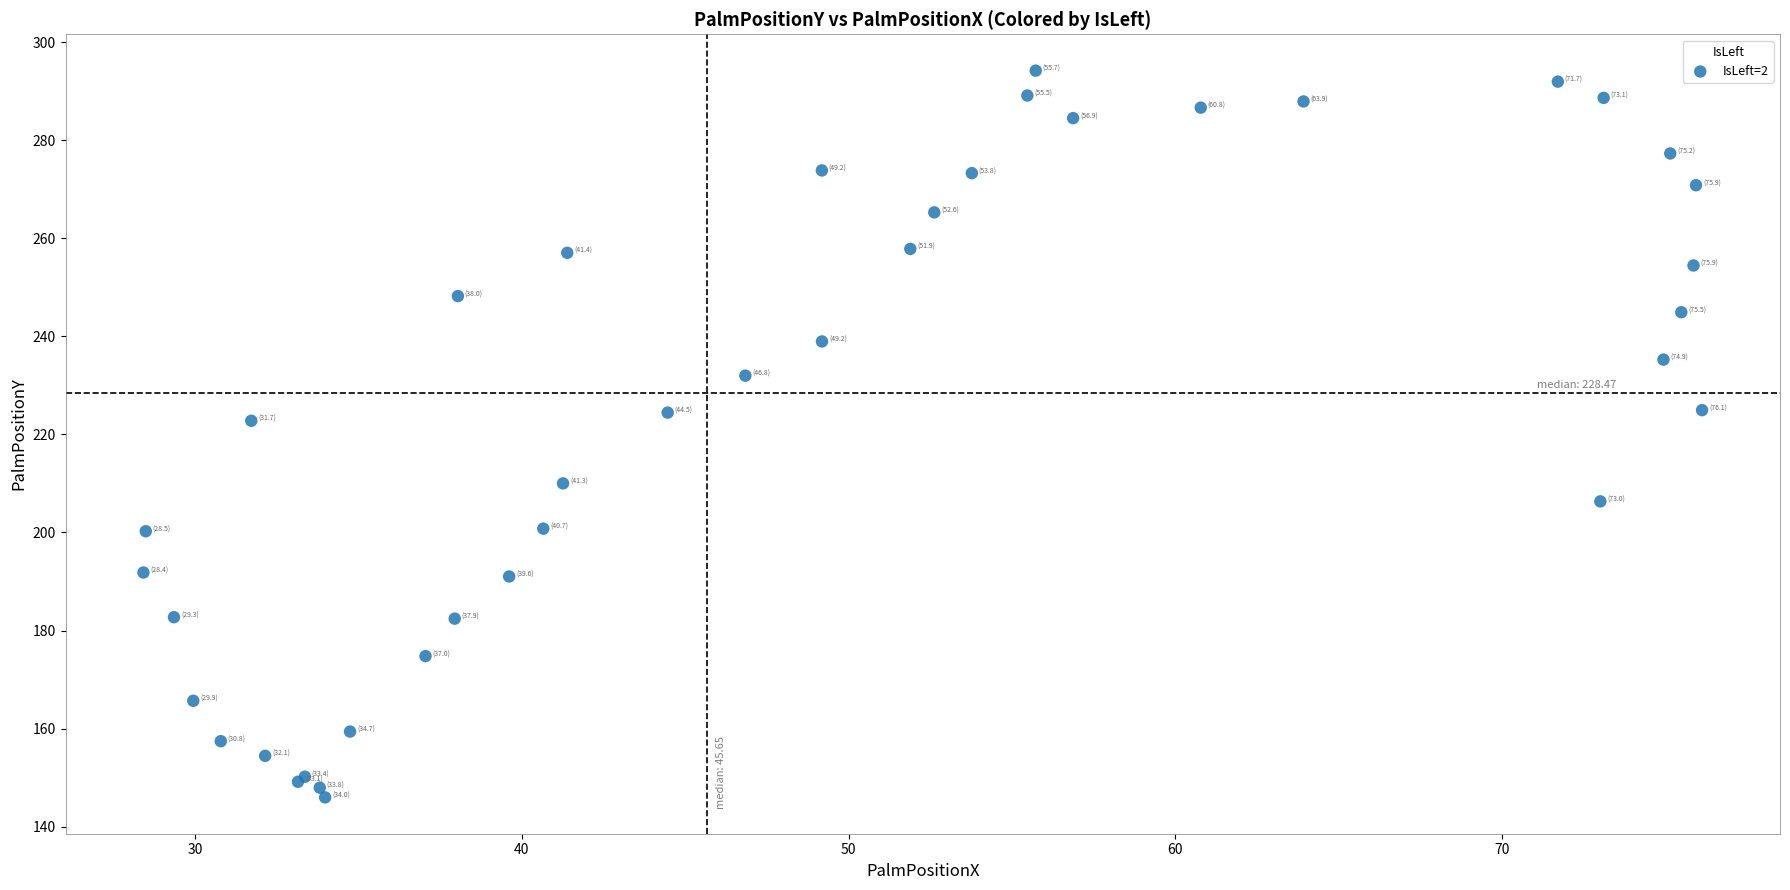

What Y value in the scatter plot is closest to 220?

222.8